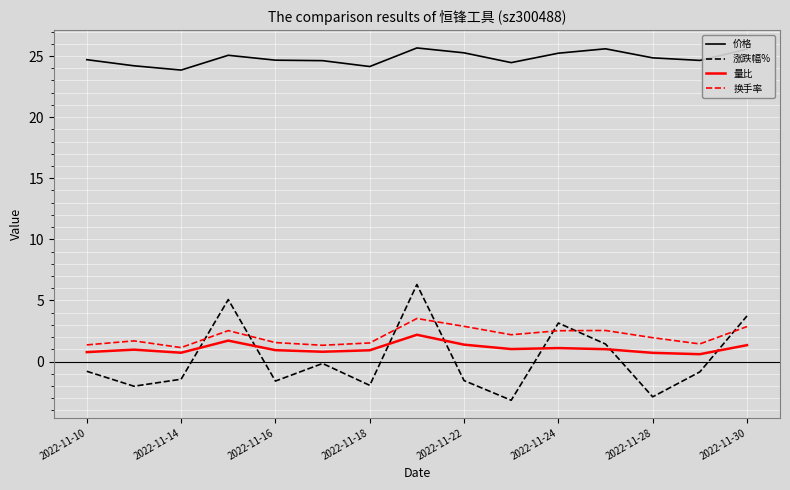

What is the smallest value displayed?

-3.2